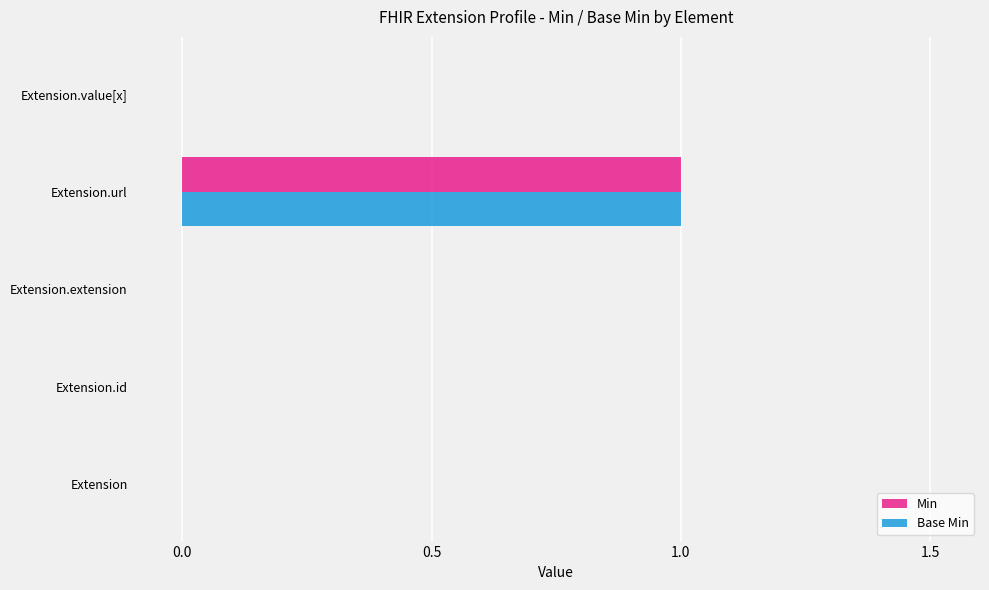

How many Base Min values are between 0 and 1?

5